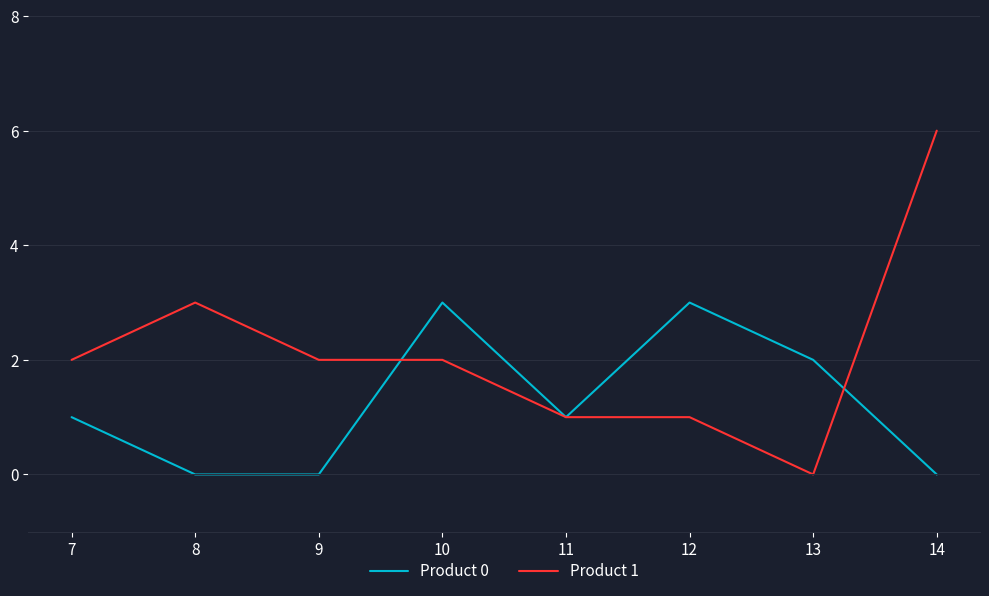

Which category has the highest value across all series?

14